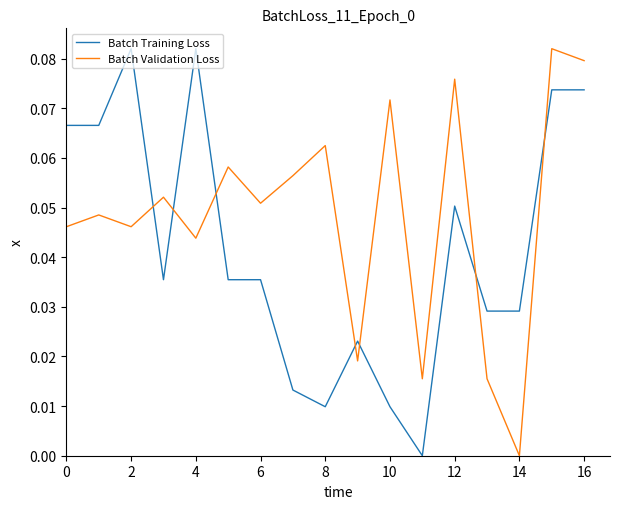

List the series in order of their overall mean, highest first.

Batch Validation Loss, Batch Training Loss